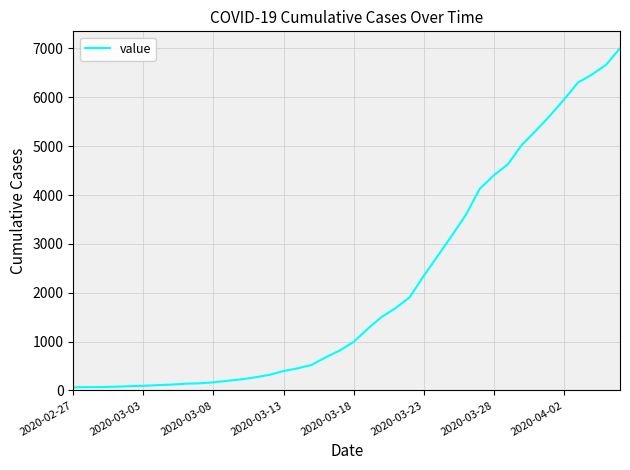

What is the difference between the maximum and minimum values?

6939